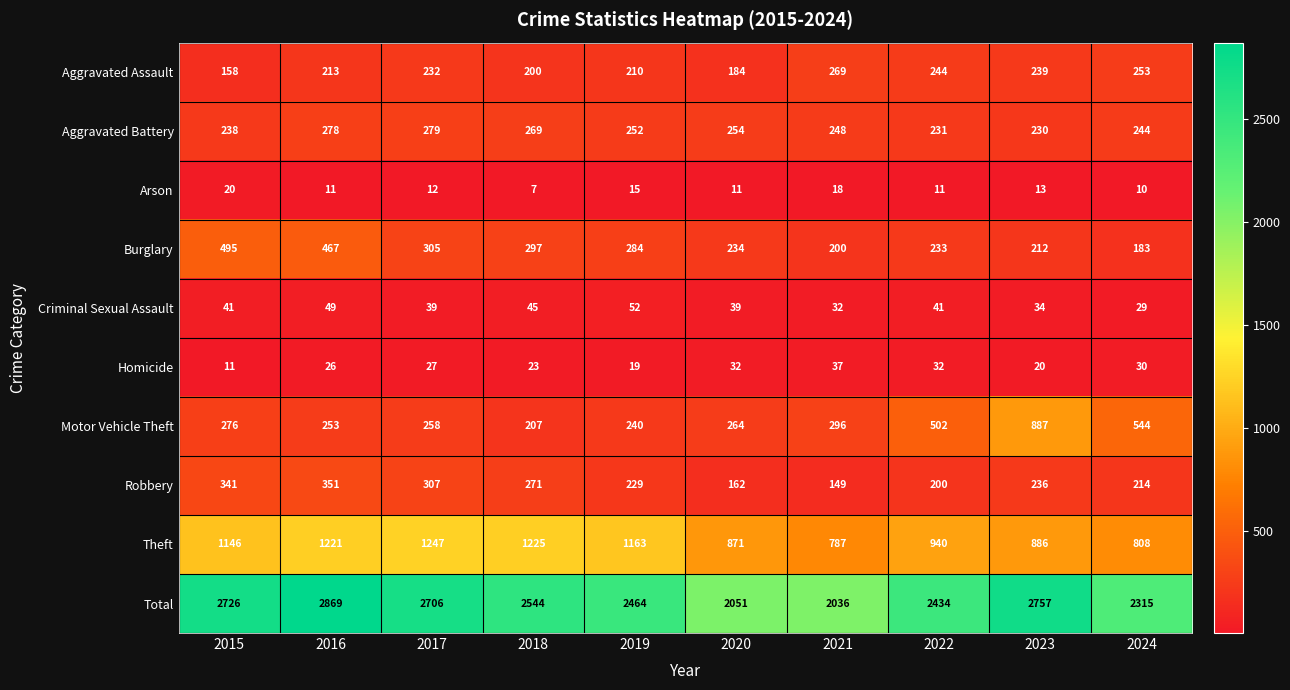

At 2019, list the series in order from smallest to largest.

Arson, Homicide, Criminal Sexual Assault, Aggravated Assault, Robbery, Motor Vehicle Theft, Aggravated Battery, Burglary, Theft, Total